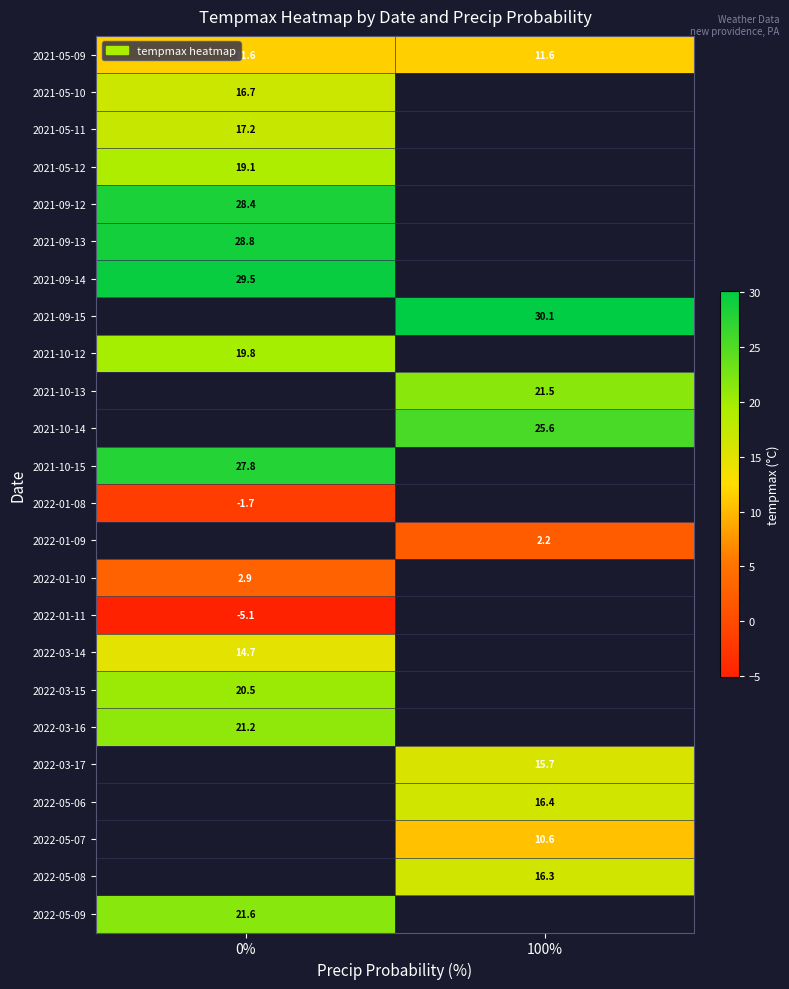

What is the sum of all 2021-05-09 values?

23.2